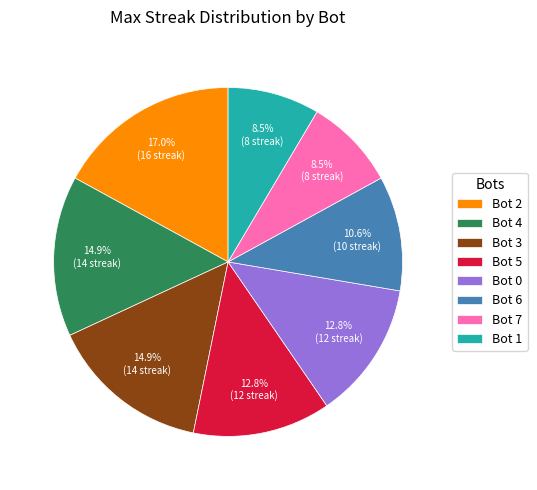

Which slice is the largest?

Bot 2